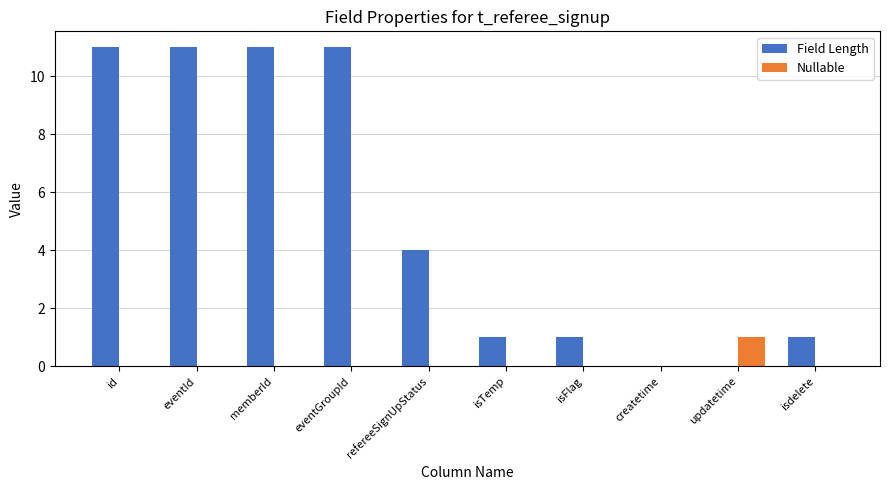

What is the sum of the Field Length values at refereeSignUpStatus and updatetime?

4